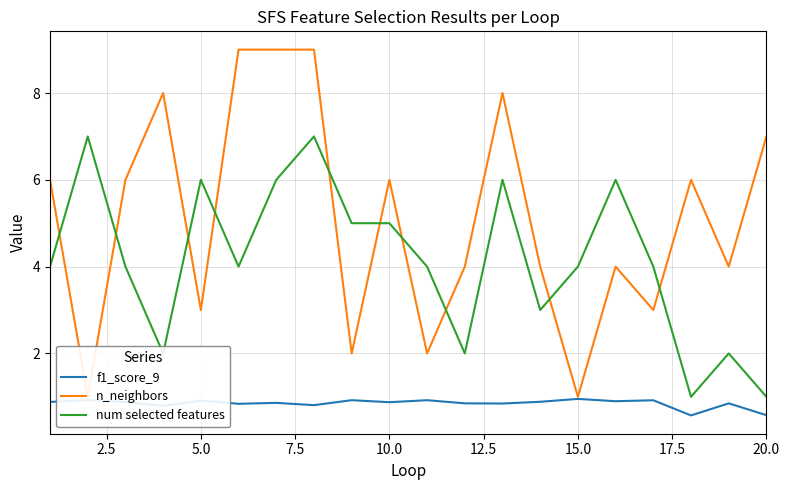

How many lines are shown in the chart?

3